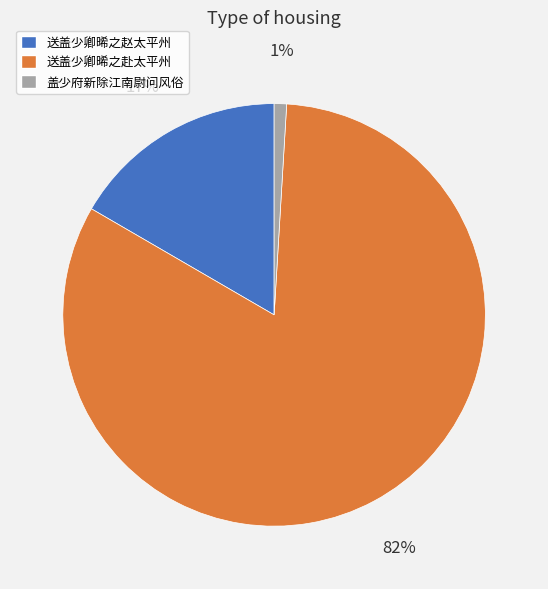

To the nearest percent, what is the difference between the largest and smallest slice percentages?

81%